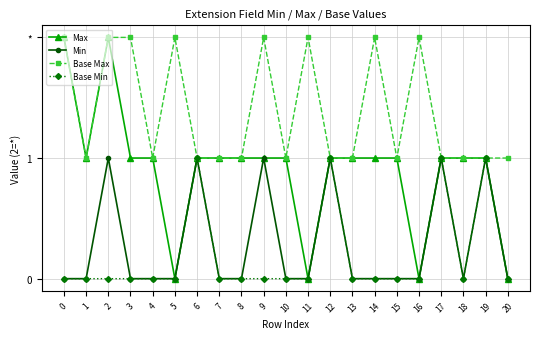

Reading right to left, extract all data points from this chart.

Max: 0	1	1	1	0	1	1	1	1	0	1	1	1	1	1	0	1	1	2	1	2
Min: 0	1	0	1	0	0	0	0	1	0	0	1	0	0	1	0	0	0	1	0	0
Base Max: 1	1	1	1	2	1	2	1	1	2	1	2	1	1	1	2	1	2	2	1	2
Base Min: 0	1	0	1	0	0	0	0	1	0	0	0	0	0	1	0	0	0	0	0	0